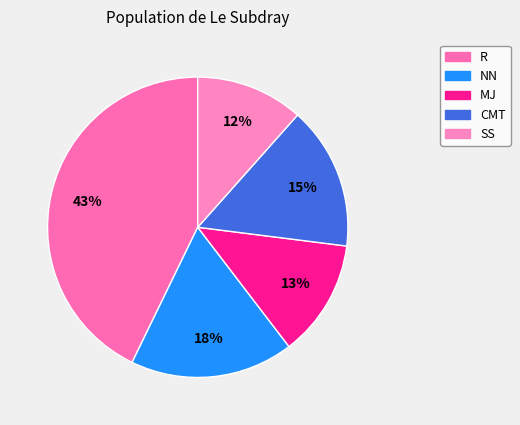

The MJ slice represents 13% of the pie. True or false?

True